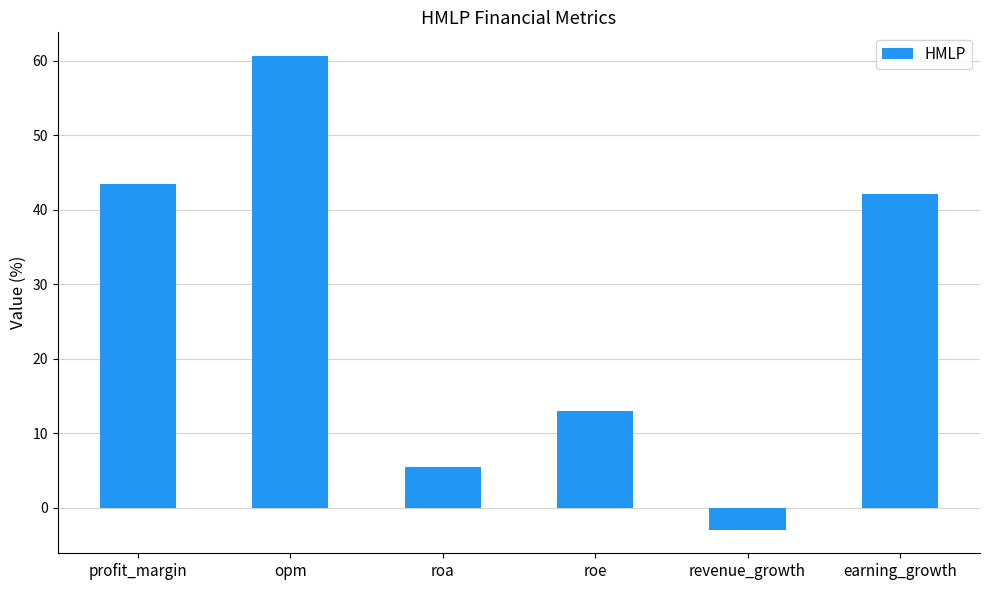

Rank the categories by value from highest to lowest.

opm, profit_margin, earning_growth, roe, roa, revenue_growth